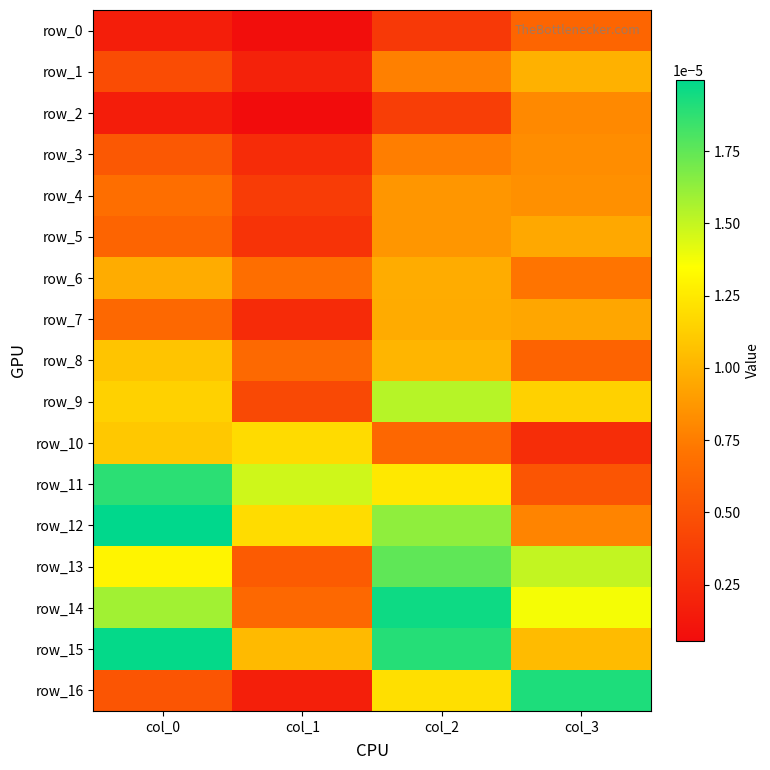

Is it true that row_11 equals 0.0 at col_2?

False